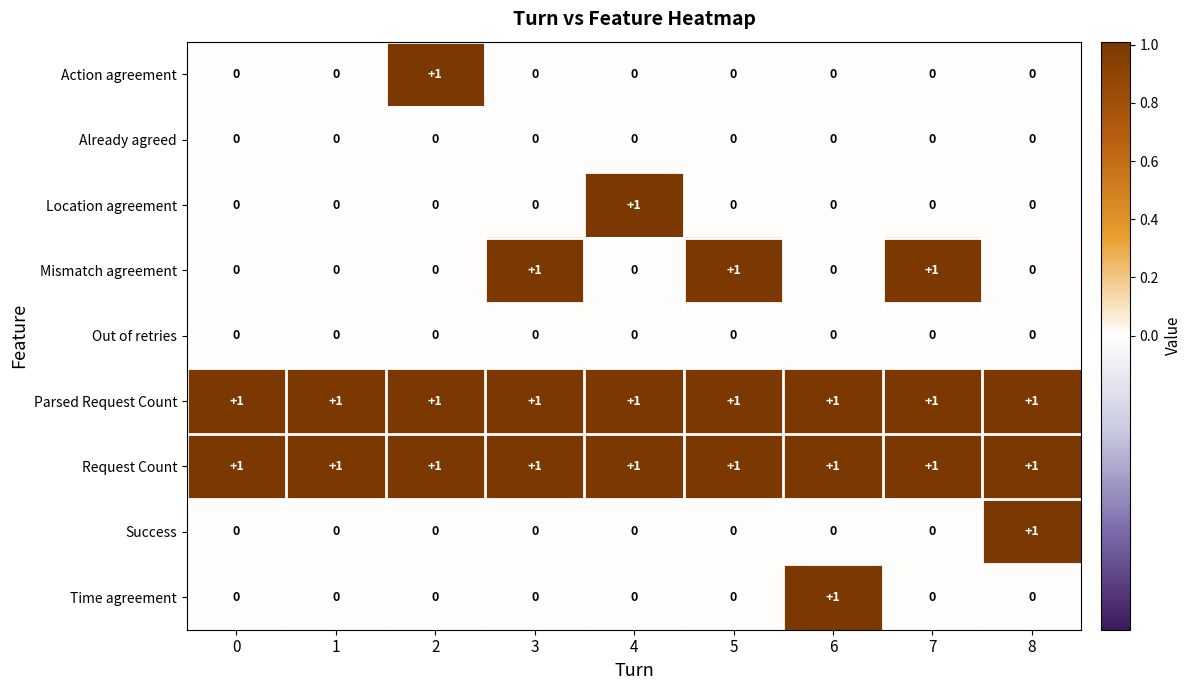

What is the total value across all series at 7?

3